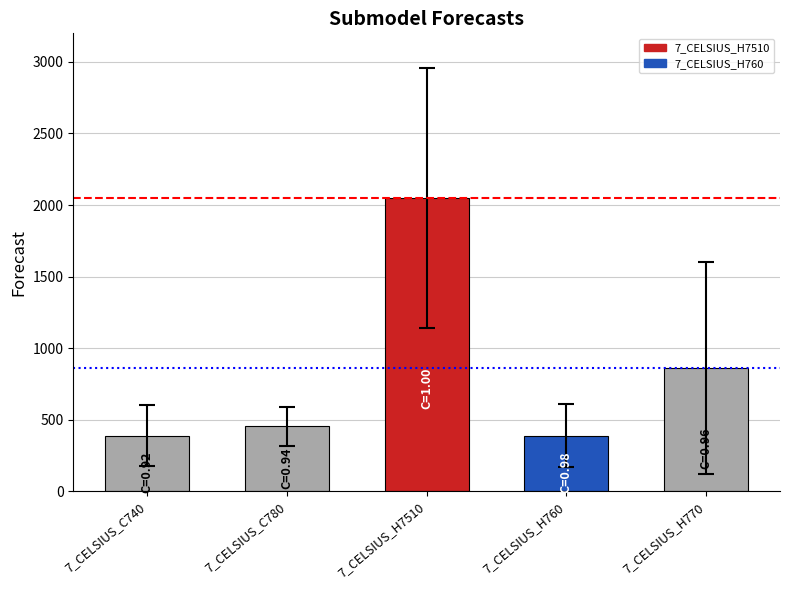

True or false: the data shows 860.3 at 7_CELSIUS_H770.

True